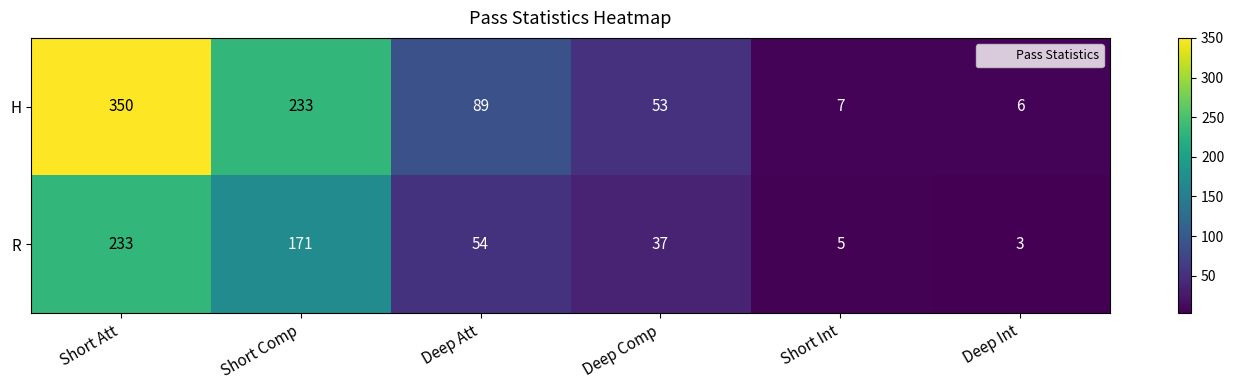

Reading left to right, transcribe all the data shown in this chart.

H: Short Att=350	Short Comp=233	Deep Att=89	Deep Comp=53	Short Int=7	Deep Int=6
R: Short Att=233	Short Comp=171	Deep Att=54	Deep Comp=37	Short Int=5	Deep Int=3